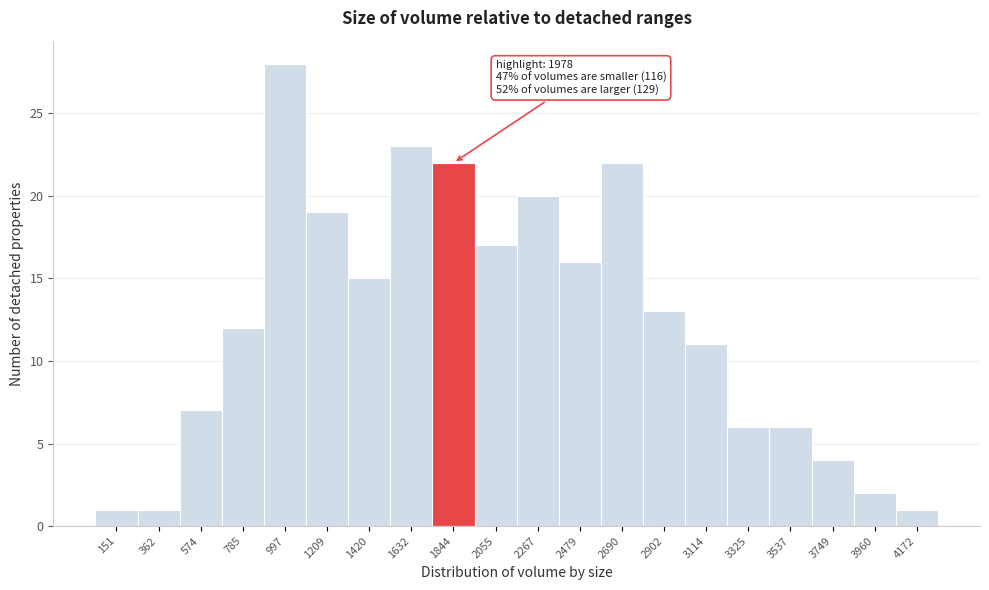

Reading left to right, what are all the values shown in this chart?

151=1	362=1	574=7	785=12	997=28	1209=19	1420=15	1632=23	1844=22	2055=17	2267=20	2479=16	2690=22	2902=13	3114=11	3325=6	3537=6	3749=4	3960=2	4172=1